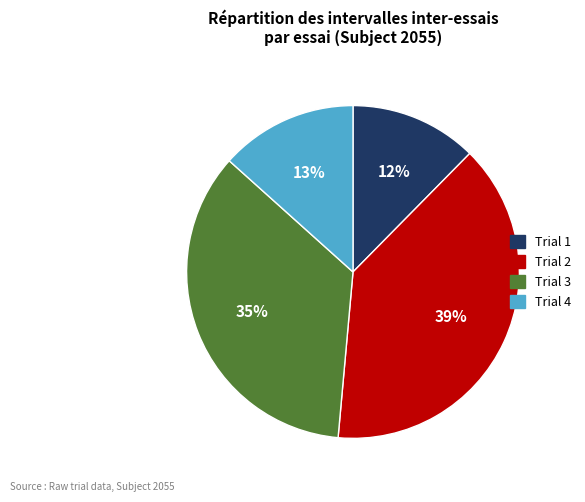

Is Trial 3 the majority of the pie?

No